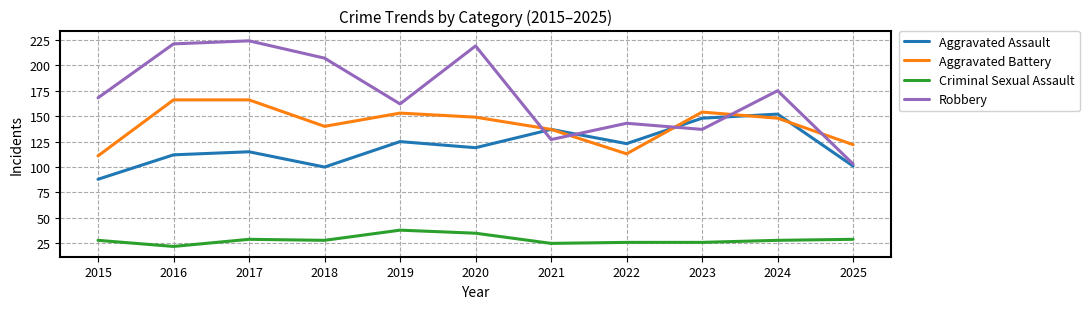

Read the Aggravated Battery value at 2025, to the nearest 5.

120